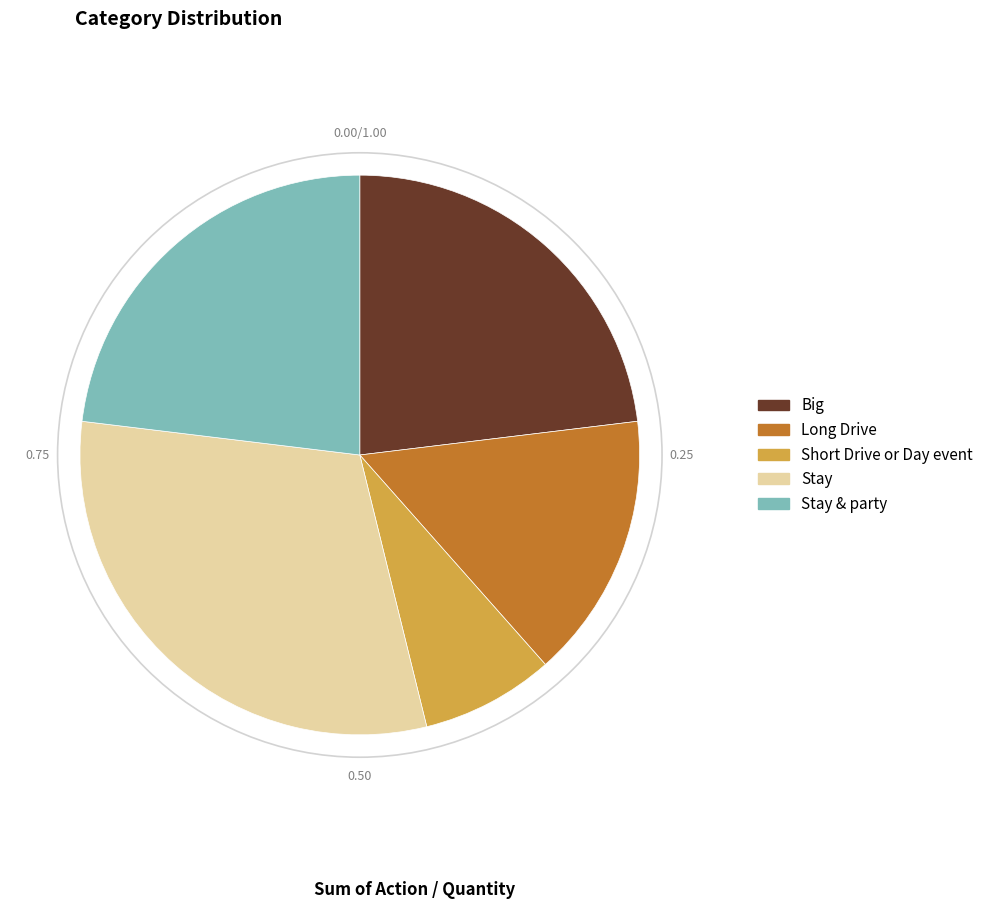

Combined, do Big and Stay account for over 50%?

Yes